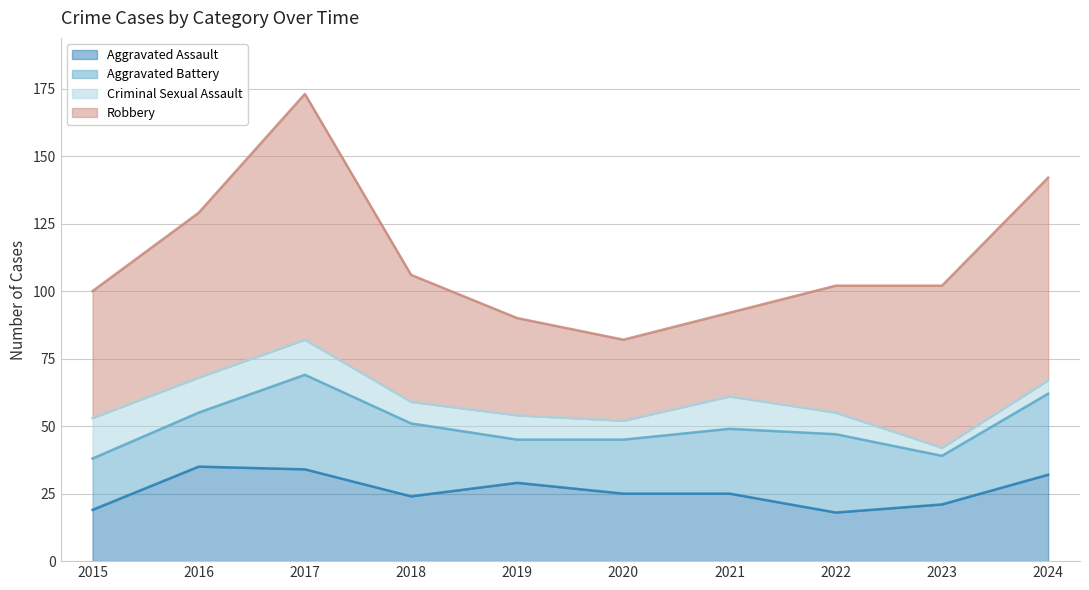

Between 2021 and 2024, which series saw the biggest shift?

Robbery